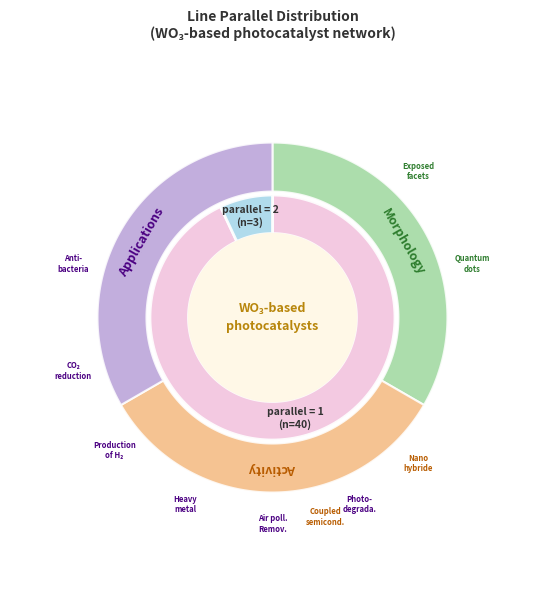

Which has a higher value, parallel_2 or parallel_1?

parallel_1